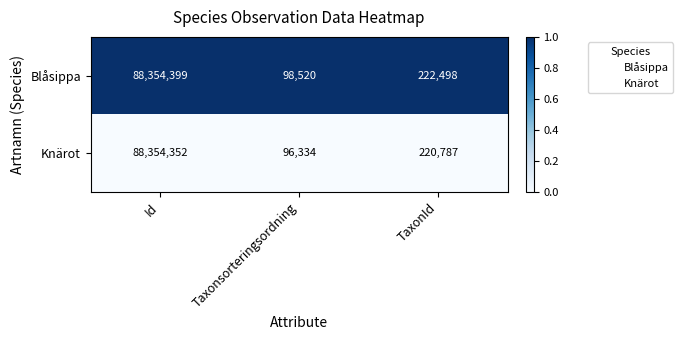

List the series in order of their peak value, lowest first.

Knärot, Blåsippa